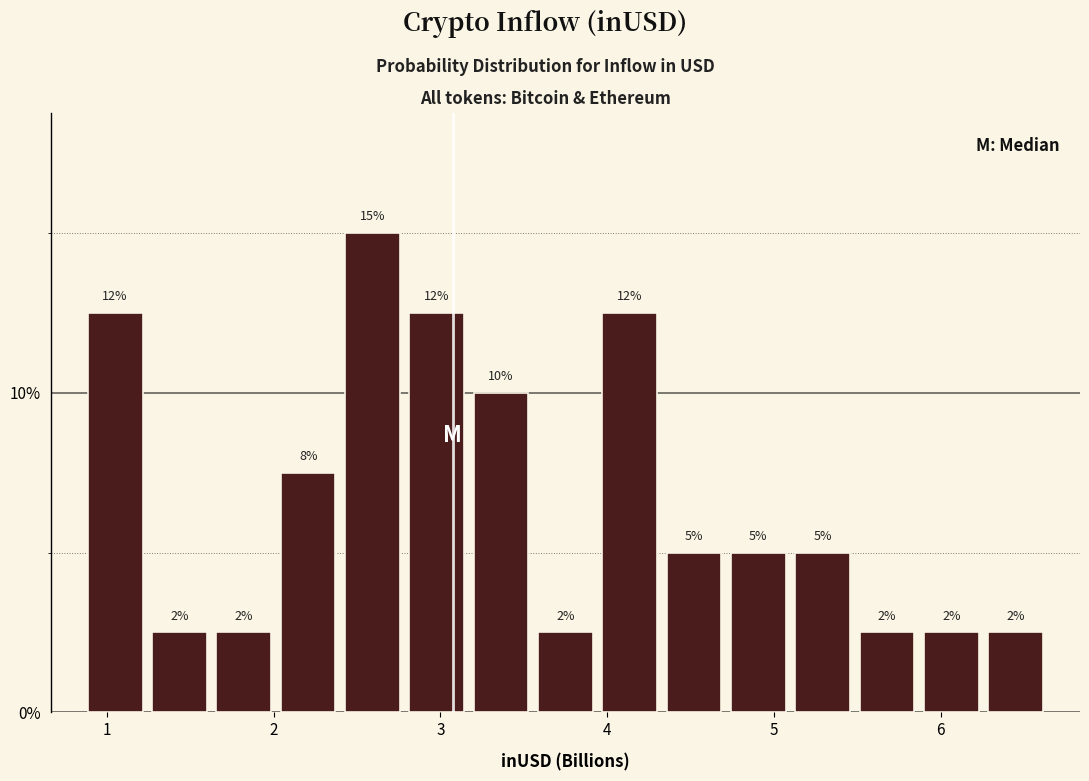

Around what value on the x-axis is the tallest bar? Give the approximate position of its centre, as read against the axis.

2.6